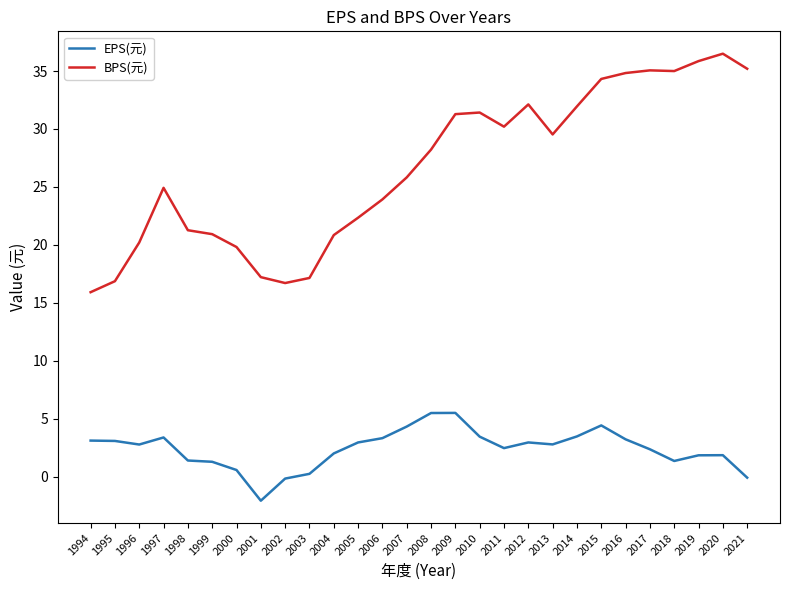

Which series has the largest range (max minus min)?

BPS(元)